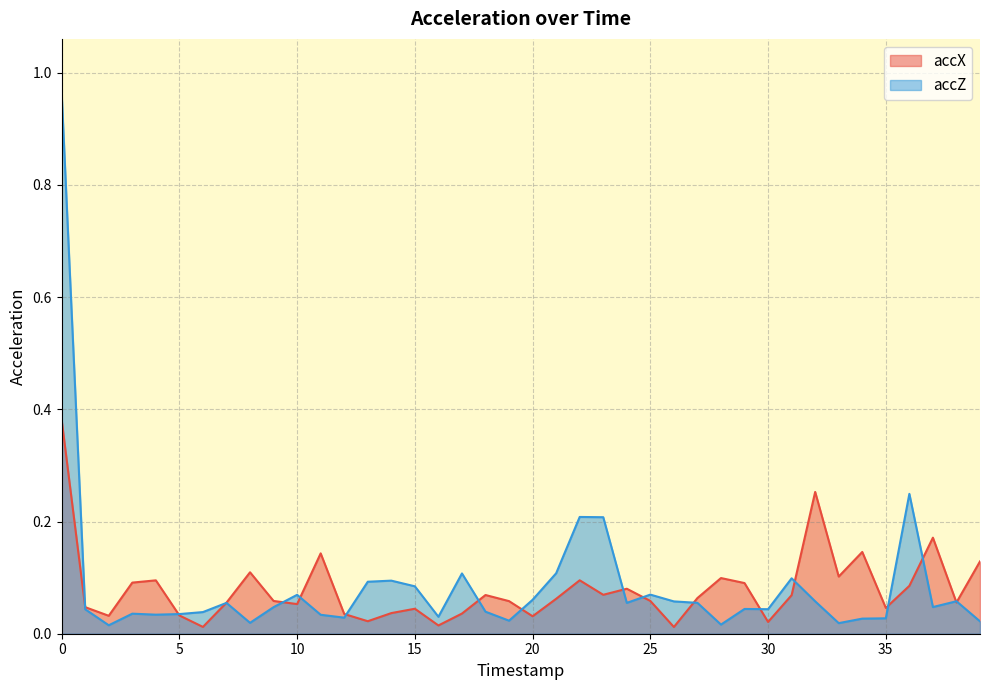

What is the difference between the maximum and minimum values in the accZ series?

0.9